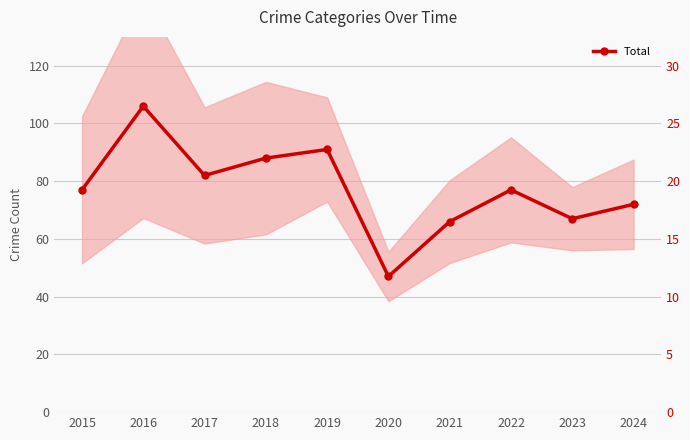

Where is the data nearest to the value 76?

2015